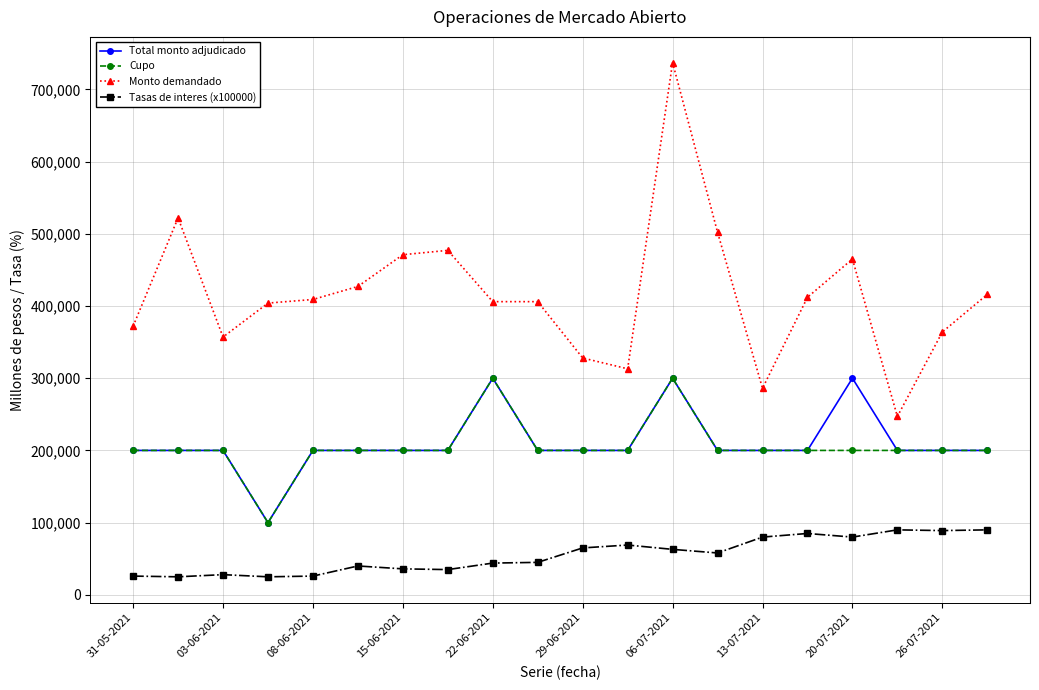

True or false: Total monto adjudicado and Tasas de interes (x100000) intersect in this chart.

False